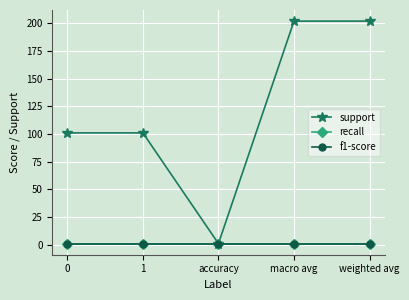

Which series changed the most between accuracy and weighted avg?

support